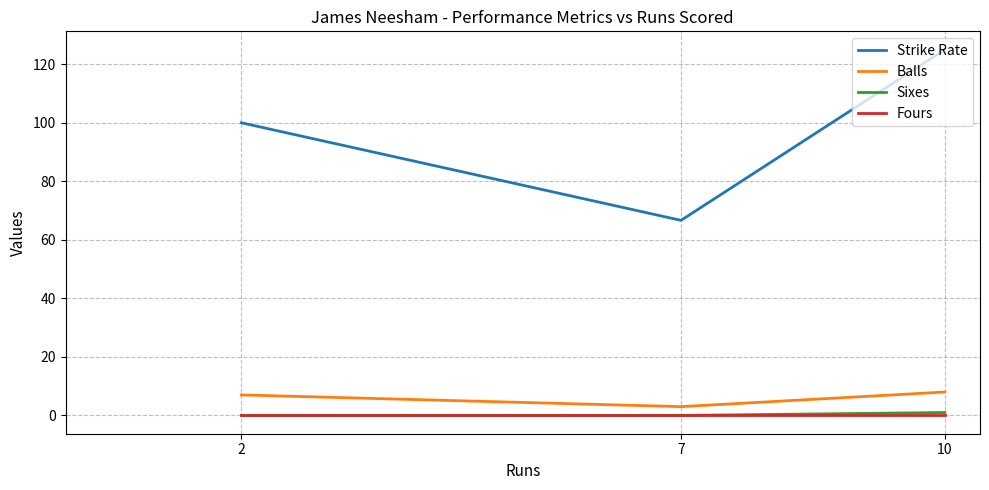

Is this an area chart (filled region under the line)?

No